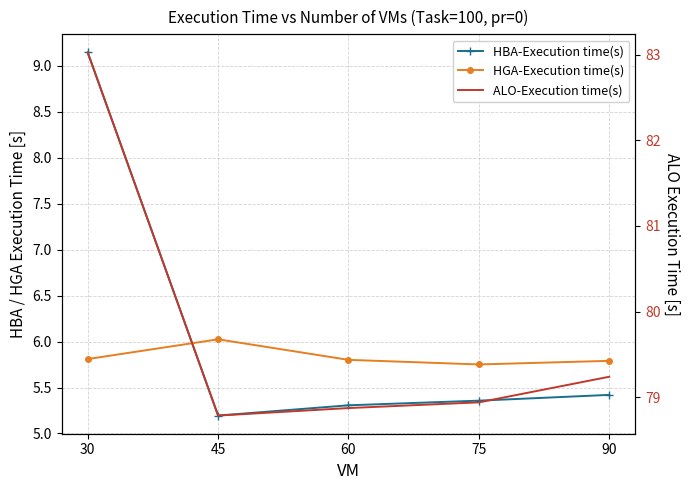

What is the value of the HGA-Execution time(s) point at the 1st from the left?

5.8